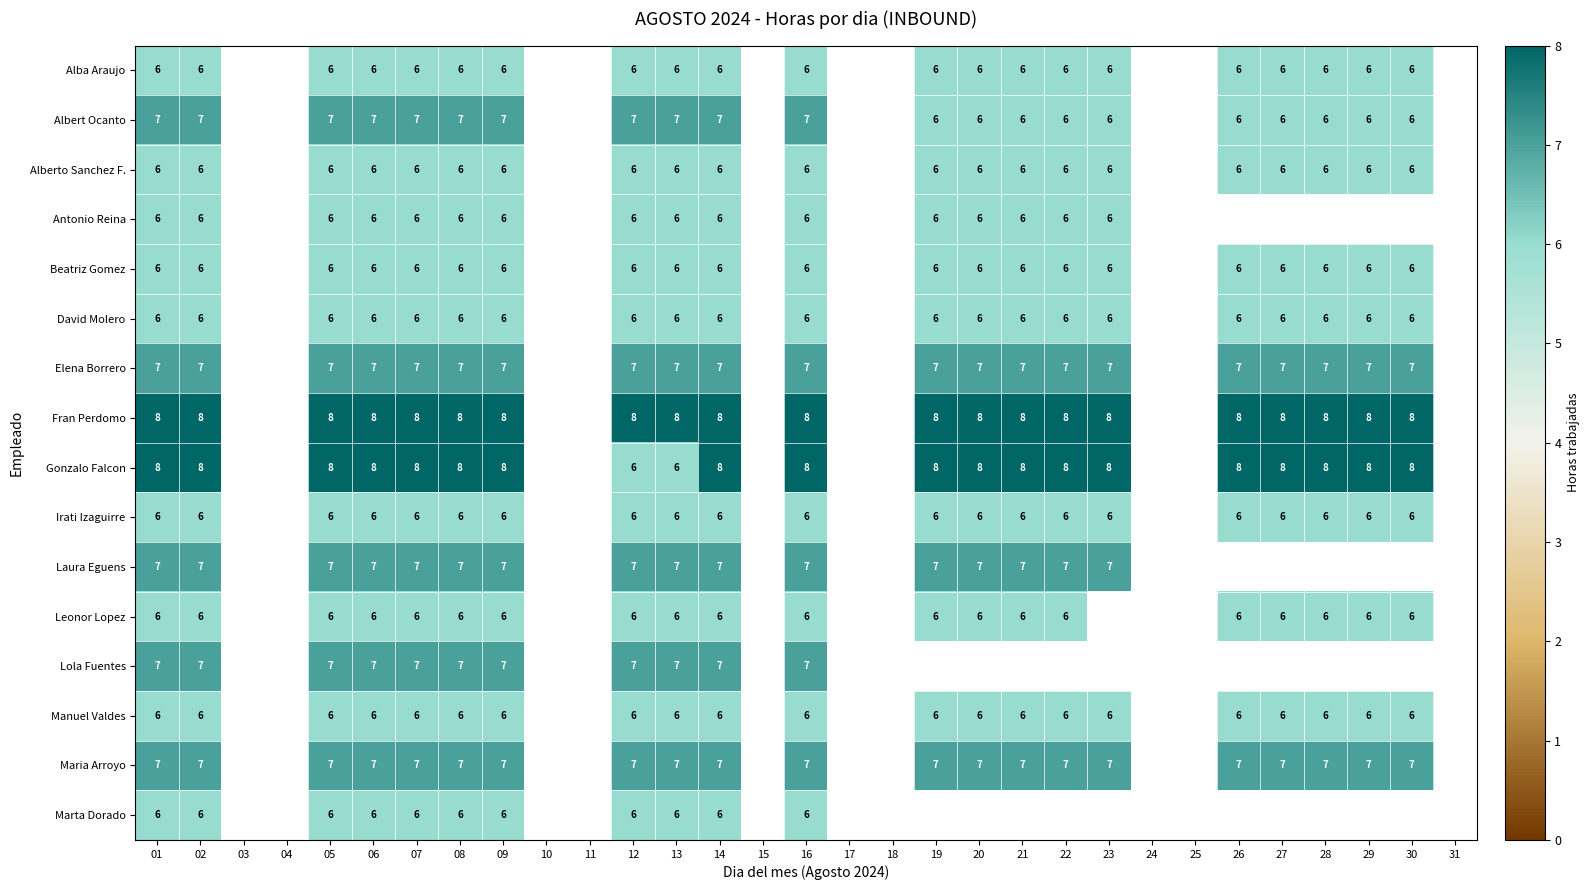

True or false: David Molero has a value of 6 at 12.

True